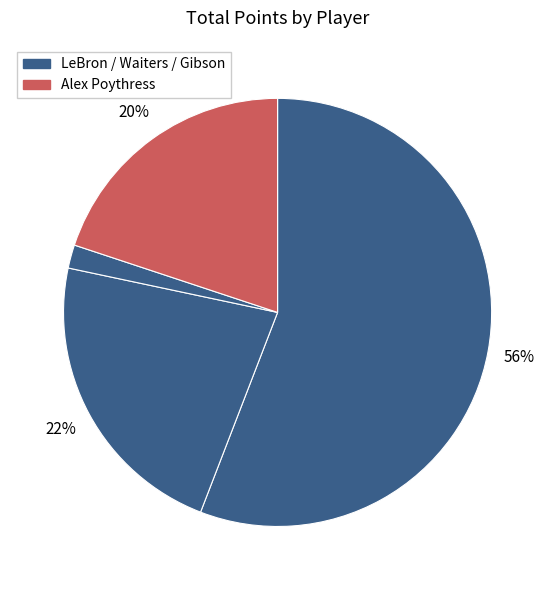

Which category has the smallest portion of the pie?

Alex Poythress